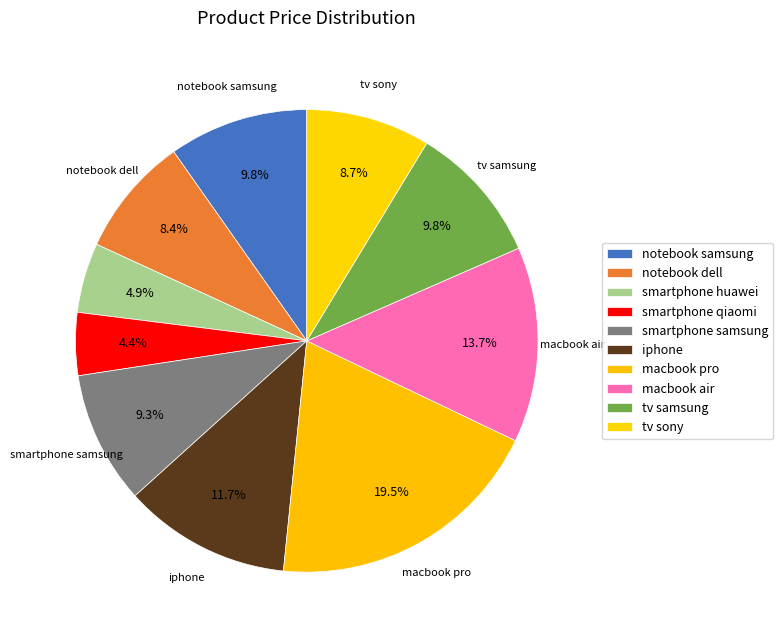

Which slice is the largest?

macbook pro